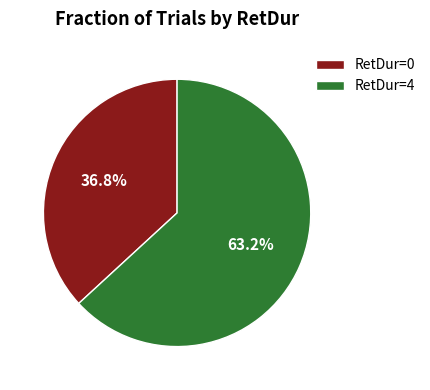

How much of the chart is everything except RetDur=0?

63.2%